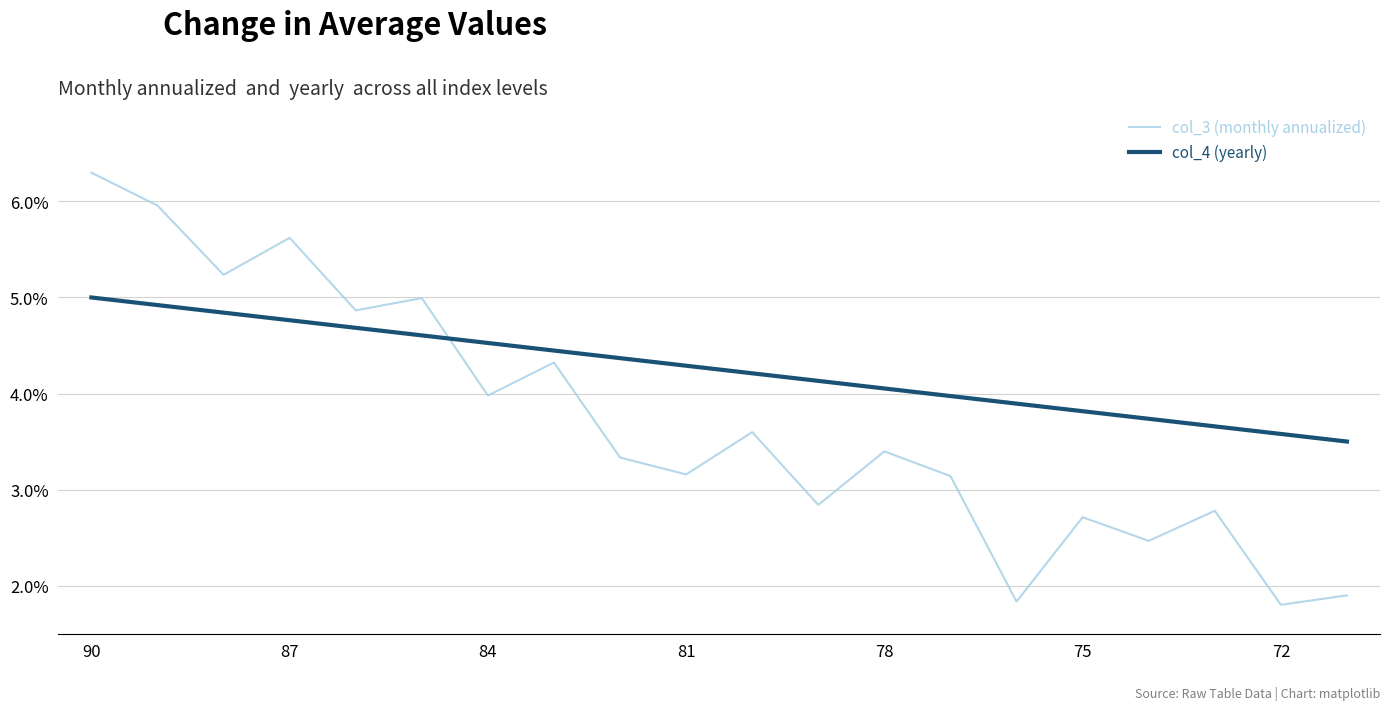

True or false: col_3 (monthly annualized) and col_4 (yearly) intersect in this chart.

True